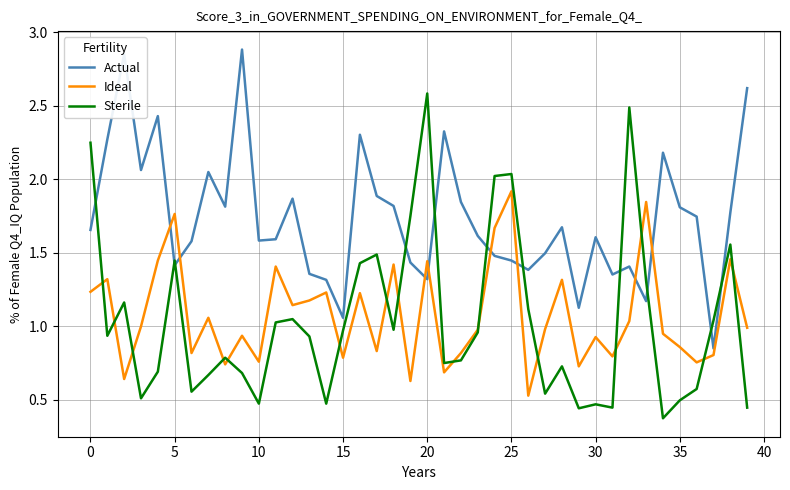

How many times do Sterile and Actual cross each other?

11